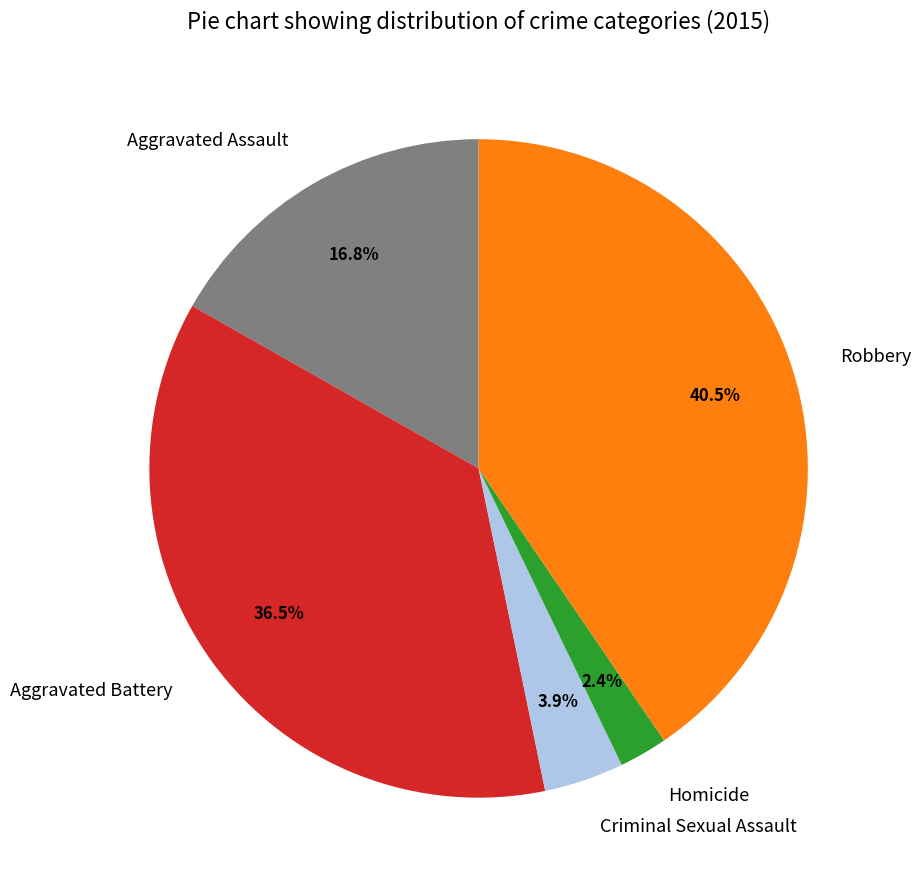

The Criminal Sexual Assault slice represents 4% of the pie. True or false?

True